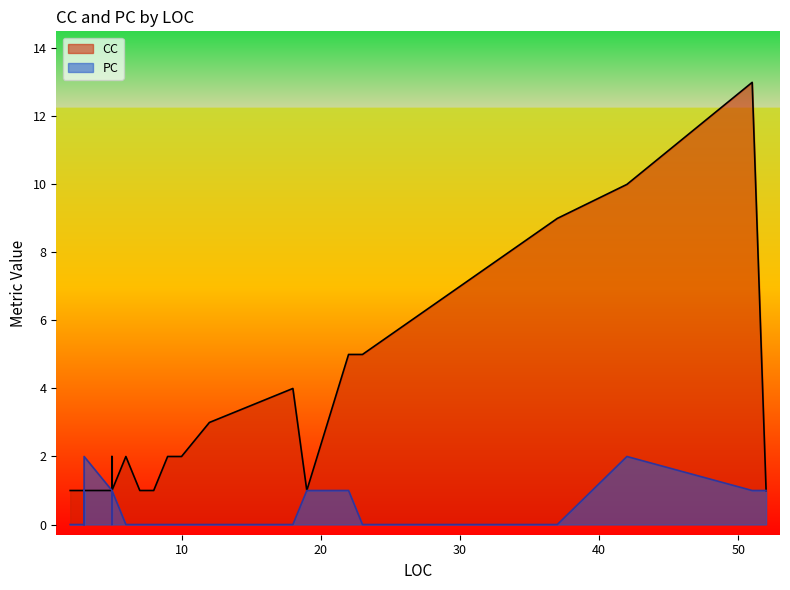

True or false: PC and CC cross at least once.

False